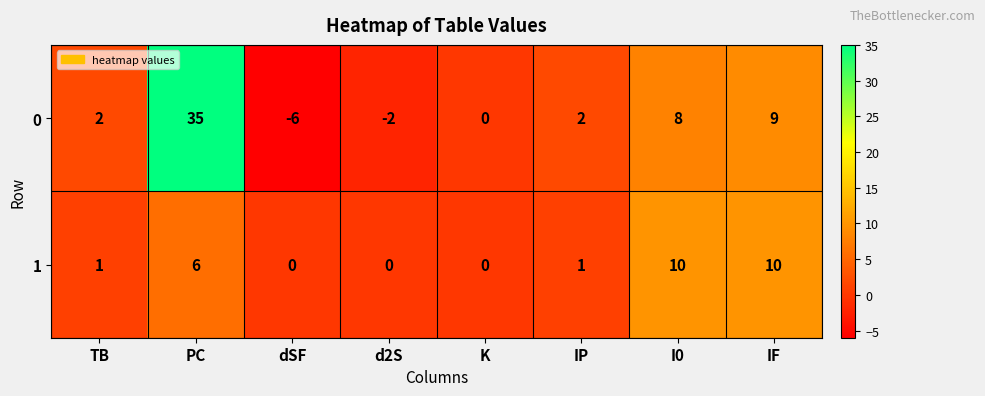

Reading left to right, what are all the values shown in this chart?

0: TB=2	PC=35	dSF=-6	d2S=-2	K=0	IP=2	I0=8	IF=9
1: TB=1	PC=6	dSF=0	d2S=0	K=0	IP=1	I0=10	IF=10